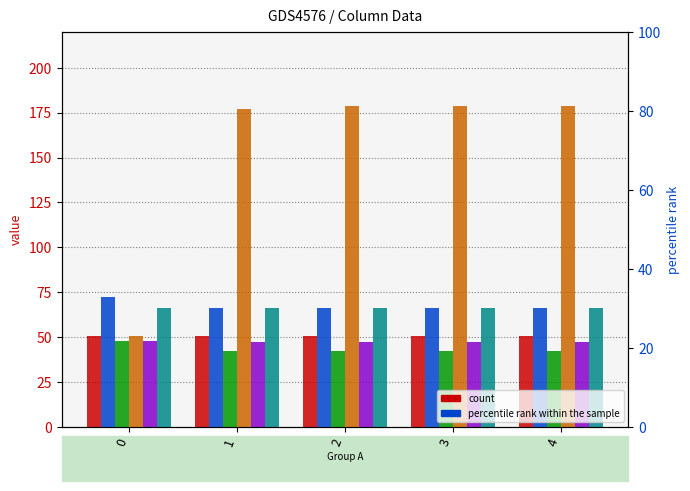

What is the value of the col_6 bar at the 4th from the left?

66.5